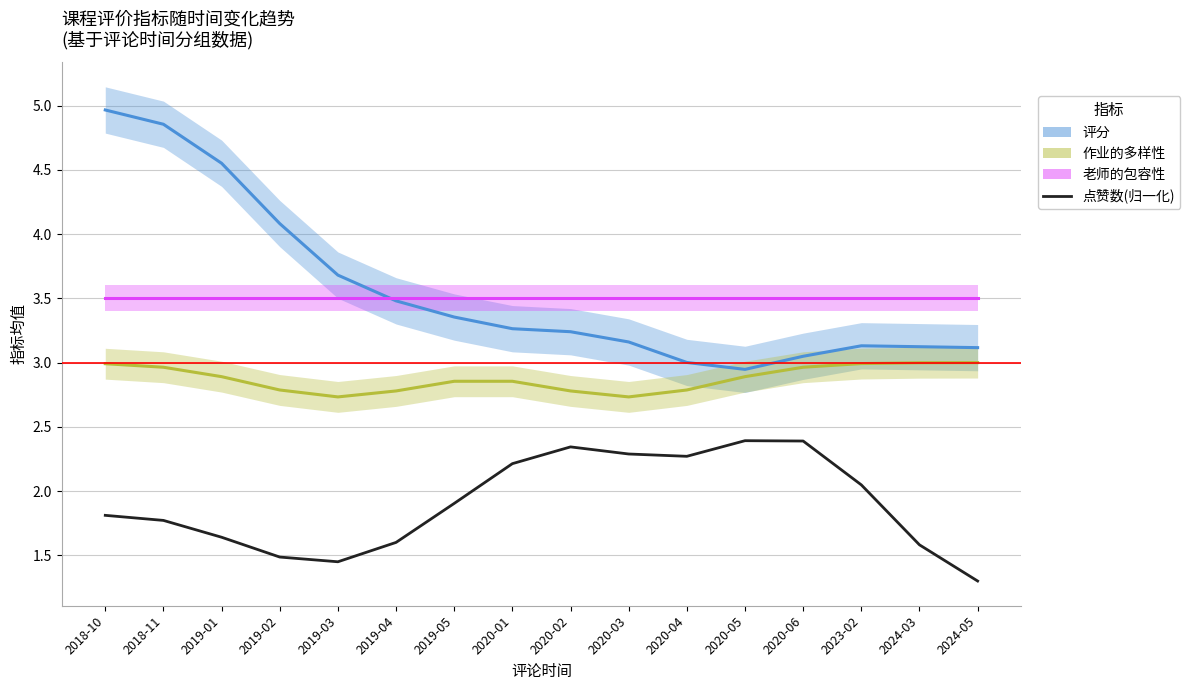

Reading right to left, what are all the values shown in this chart?

评分: 2024-05=3.1	2024-03=3.1	2023-02=3.1	2020-06=3.0	2020-05=2.9	2020-04=3.0	2020-03=3.2	2020-02=3.2	2020-01=3.3	2019-05=3.4	2019-04=3.5	2019-03=3.7	2019-02=4.1	2019-01=4.6	2018-11=4.9	2018-10=5.0
作业的多样性: 2024-05=3.0	2024-03=3.0	2023-02=3.0	2020-06=3.0	2020-05=2.9	2020-04=2.8	2020-03=2.7	2020-02=2.8	2020-01=2.9	2019-05=2.9	2019-04=2.8	2019-03=2.7	2019-02=2.8	2019-01=2.9	2018-11=3.0	2018-10=3.0
老师的包容性: 2024-05=3.5	2024-03=3.5	2023-02=3.5	2020-06=3.5	2020-05=3.5	2020-04=3.5	2020-03=3.5	2020-02=3.5	2020-01=3.5	2019-05=3.5	2019-04=3.5	2019-03=3.5	2019-02=3.5	2019-01=3.5	2018-11=3.5	2018-10=3.5
点赞数(归一化): 2024-05=1.3	2024-03=1.6	2023-02=2.0	2020-06=2.4	2020-05=2.4	2020-04=2.3	2020-03=2.3	2020-02=2.3	2020-01=2.2	2019-05=1.9	2019-04=1.6	2019-03=1.5	2019-02=1.5	2019-01=1.6	2018-11=1.8	2018-10=1.8